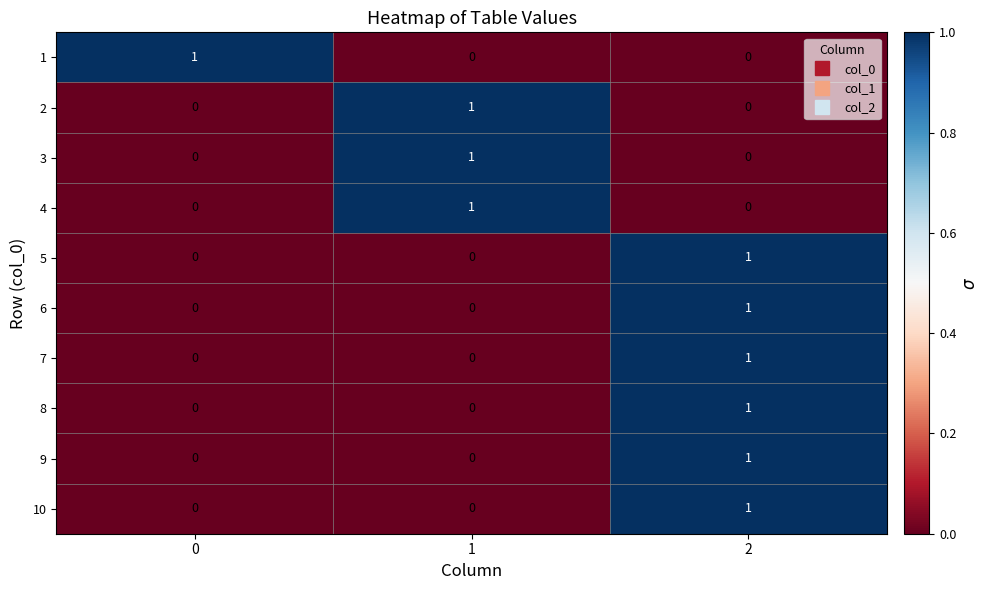

The 6 series shows 0 at 0. True or false?

True